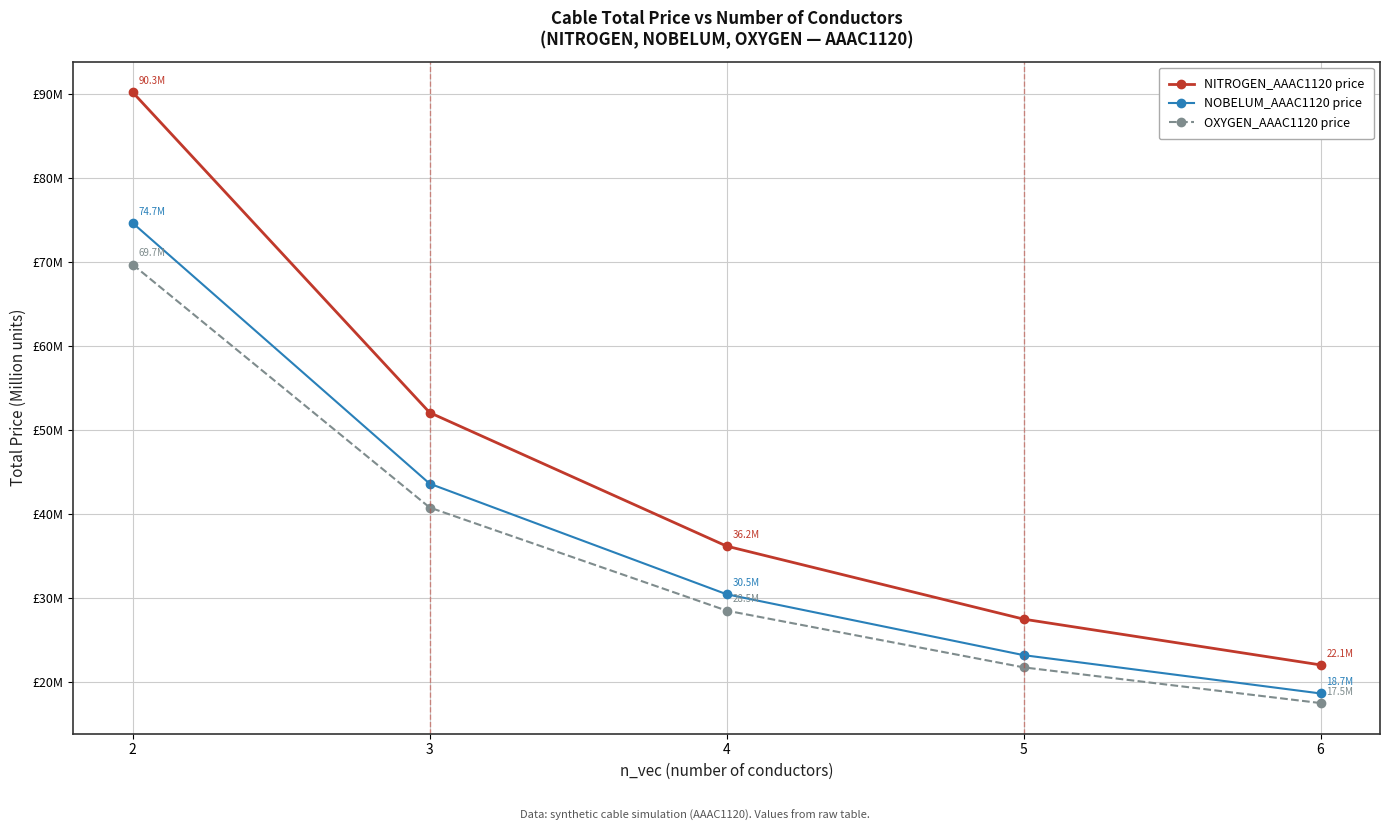

True or false: OXYGEN_AAAC1120 price and NITROGEN_AAAC1120 price intersect in this chart.

False